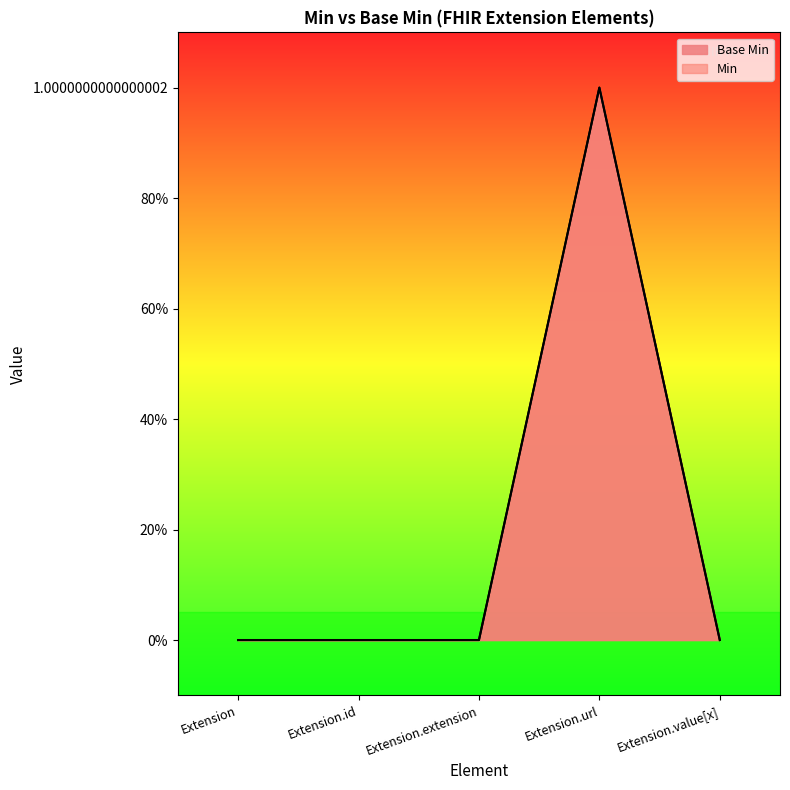

At which category does the data reach its first local peak?

Extension.url